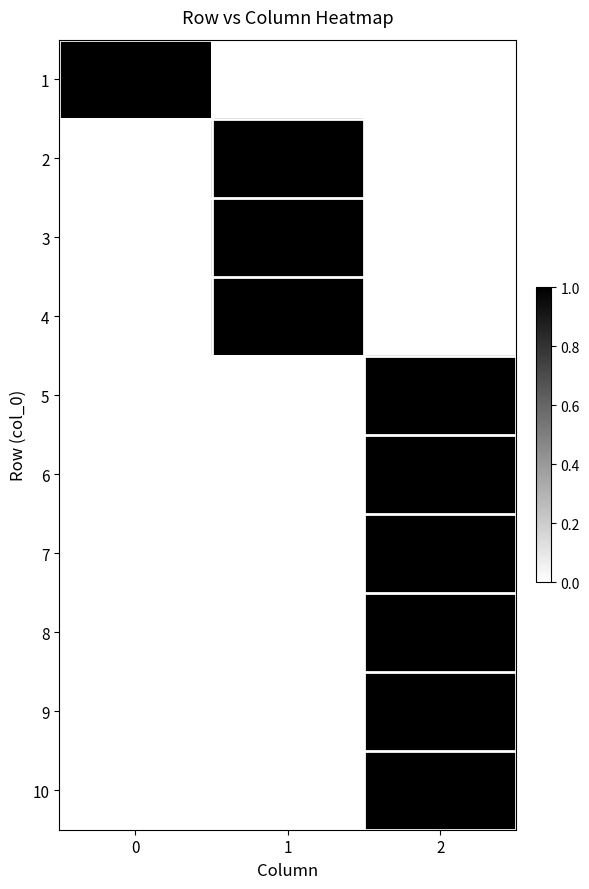

Is it true that 2 equals 1 at 2?

False